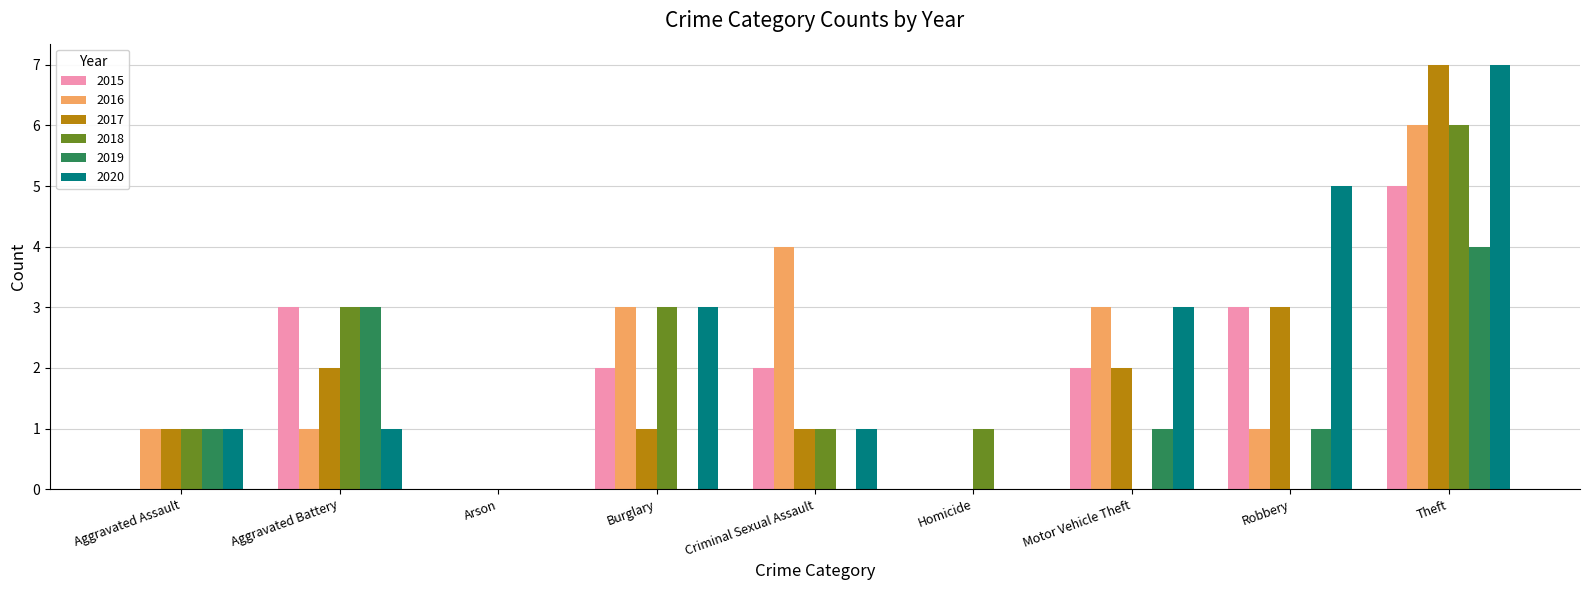

At which label does 2015 first exceed 2?

Aggravated Battery